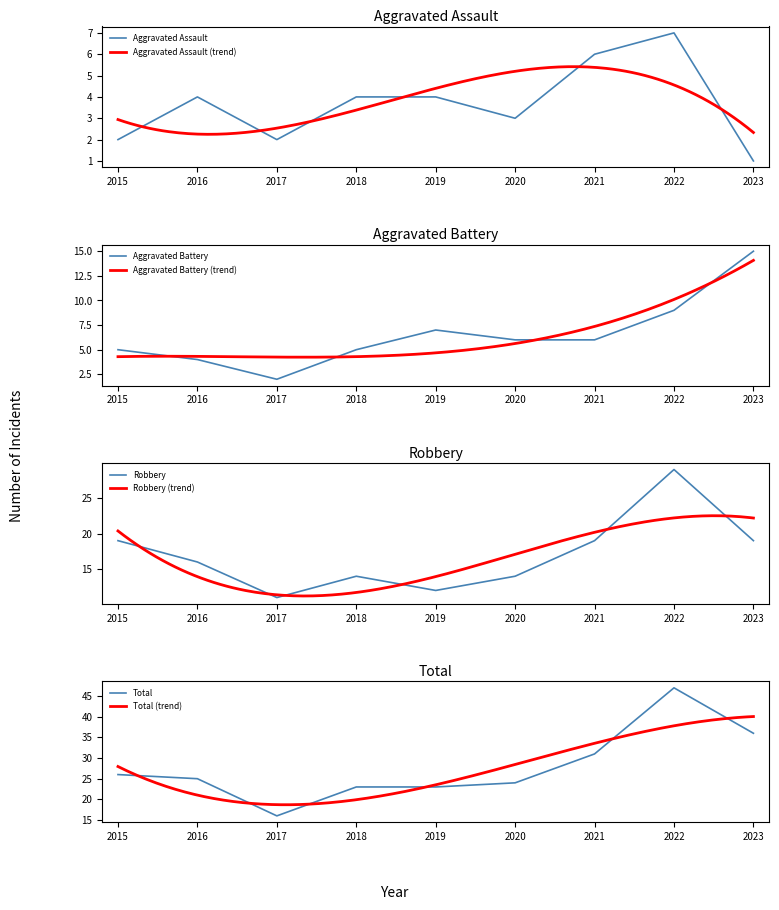

At which category does Aggravated Assault reach its first local valley?

2017